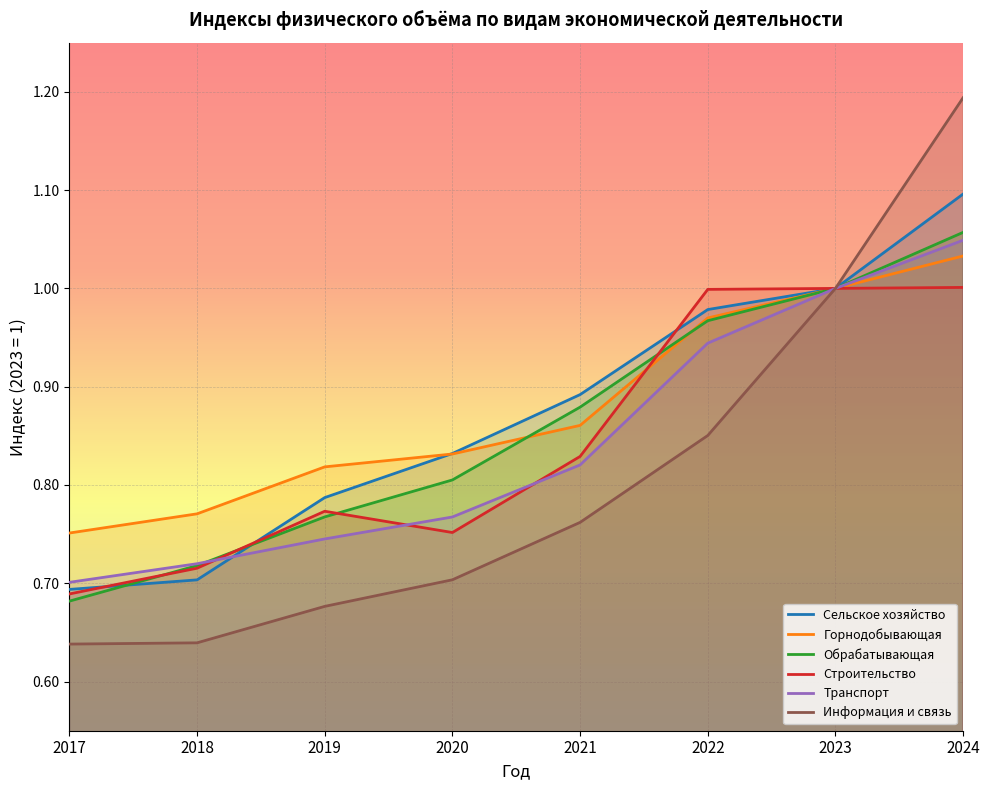

What is the difference between the maximum and second lowest values in the Горнодобывающая series?

0.3